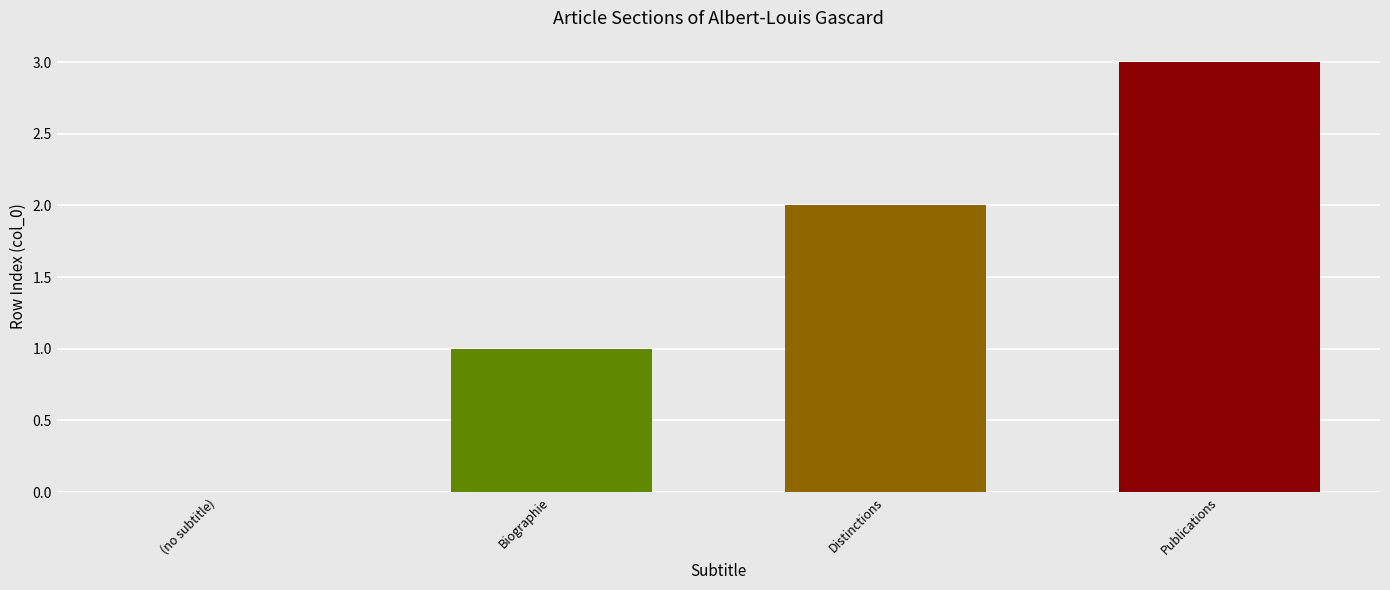

Approximately how many times larger is the value at Publications compared to Distinctions?

1.5